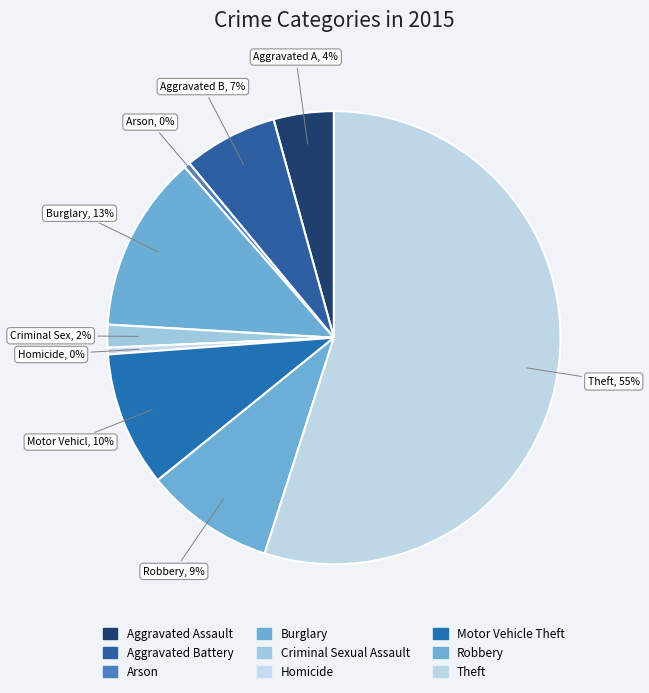

To the nearest percent, what portion does Motor Vehicle Theft represent?

10%